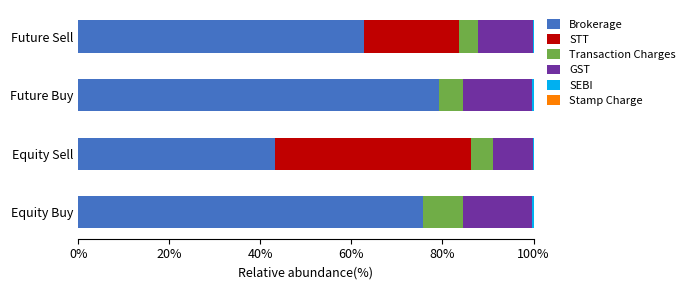

Which category has the highest value in the Brokerage series?

Future Buy